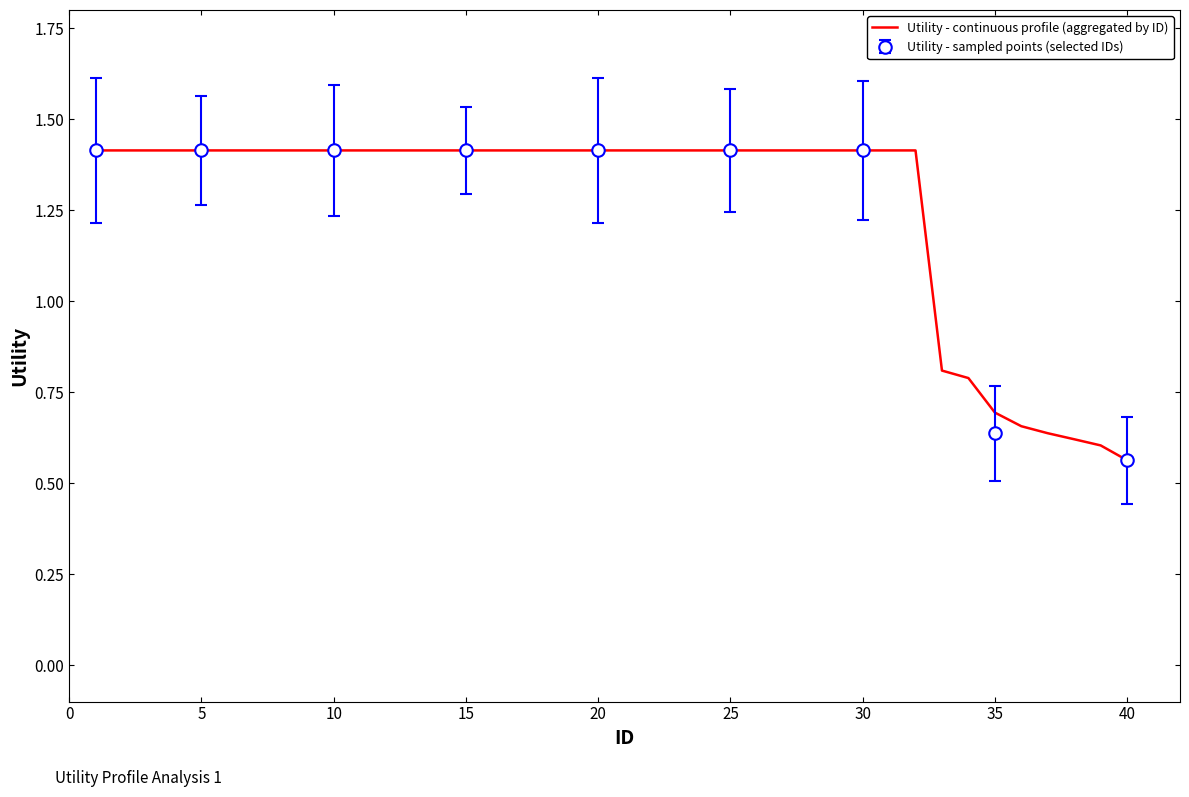

Where is Utility - continuous profile (aggregated by ID) nearest to the value 0?

40